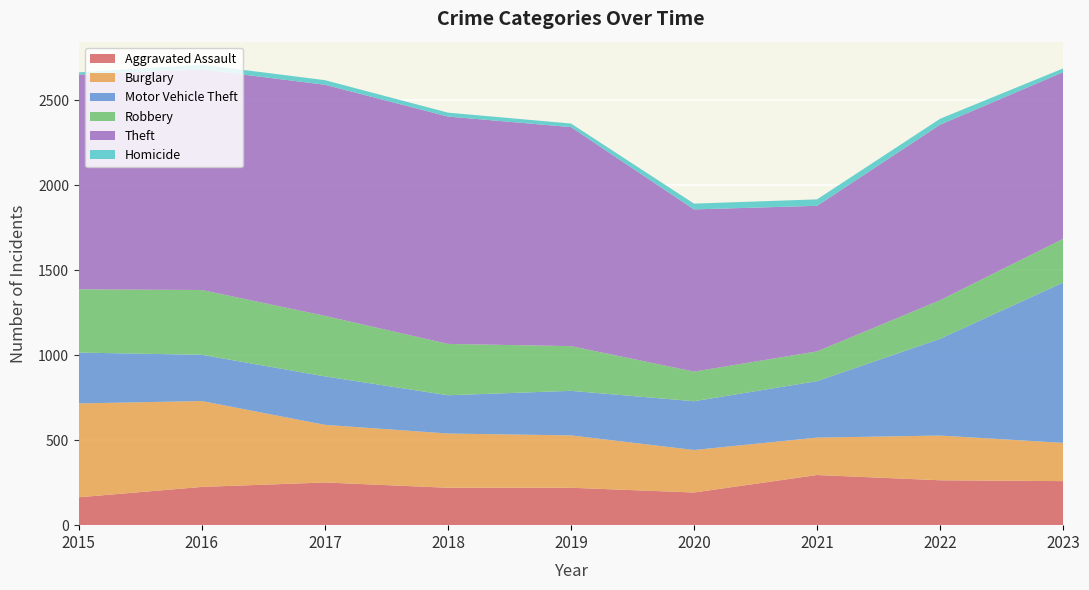

Reading left to right, list all the values displayed in this chart.

Aggravated Assault: 2015=164	2016=225	2017=251	2018=220	2019=220	2020=192	2021=295	2022=264	2023=259
Burglary: 2015=552	2016=505	2017=339	2018=319	2019=308	2020=250	2021=220	2022=263	2023=225
Motor Vehicle Theft: 2015=299	2016=272	2017=285	2018=225	2019=262	2020=287	2021=332	2022=569	2023=943
Robbery: 2015=372	2016=381	2017=356	2018=302	2019=263	2020=174	2021=175	2022=227	2023=257
Theft: 2015=1263	2016=1297	2017=1359	2018=1337	2019=1288	2020=954	2021=856	2022=1032	2023=980
Homicide: 2015=13	2016=28	2017=27	2018=23	2019=21	2020=34	2021=38	2022=35	2023=22